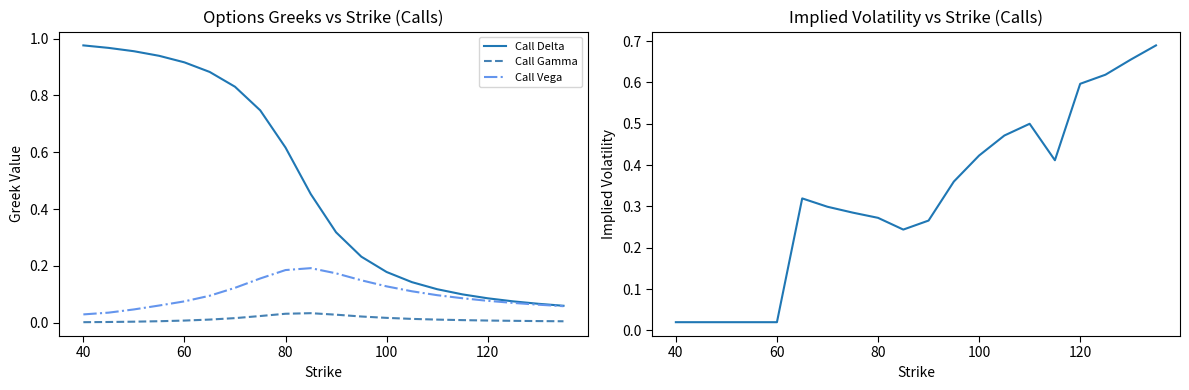

The value of Call Gamma at 40 is 0.0. True or false?

True